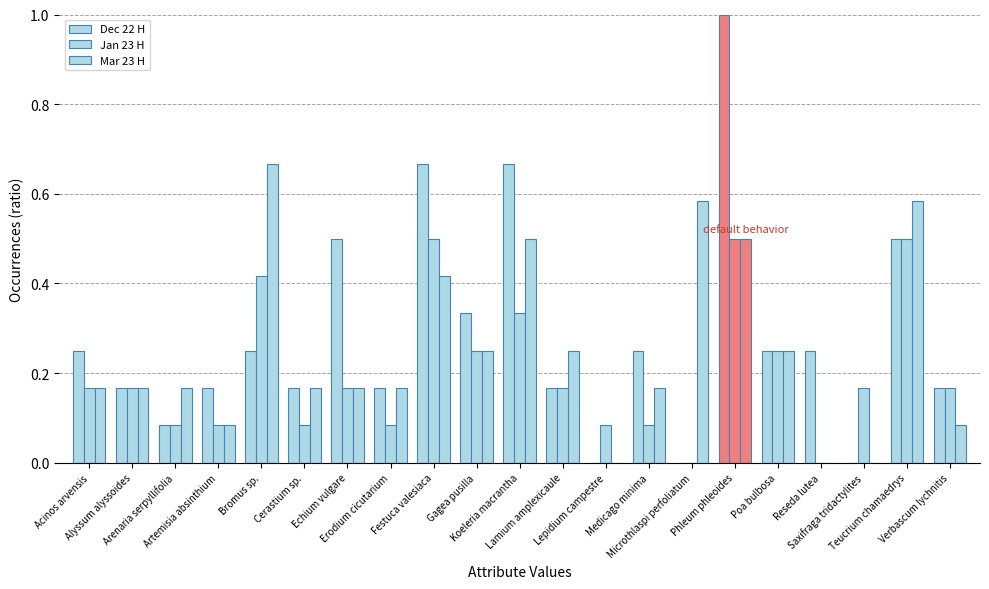

How many data points does each series have?

21